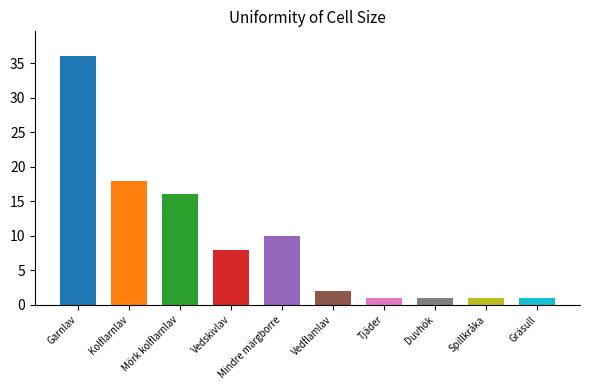

The chart shows a value of 59 at Garnlav. True or false?

False